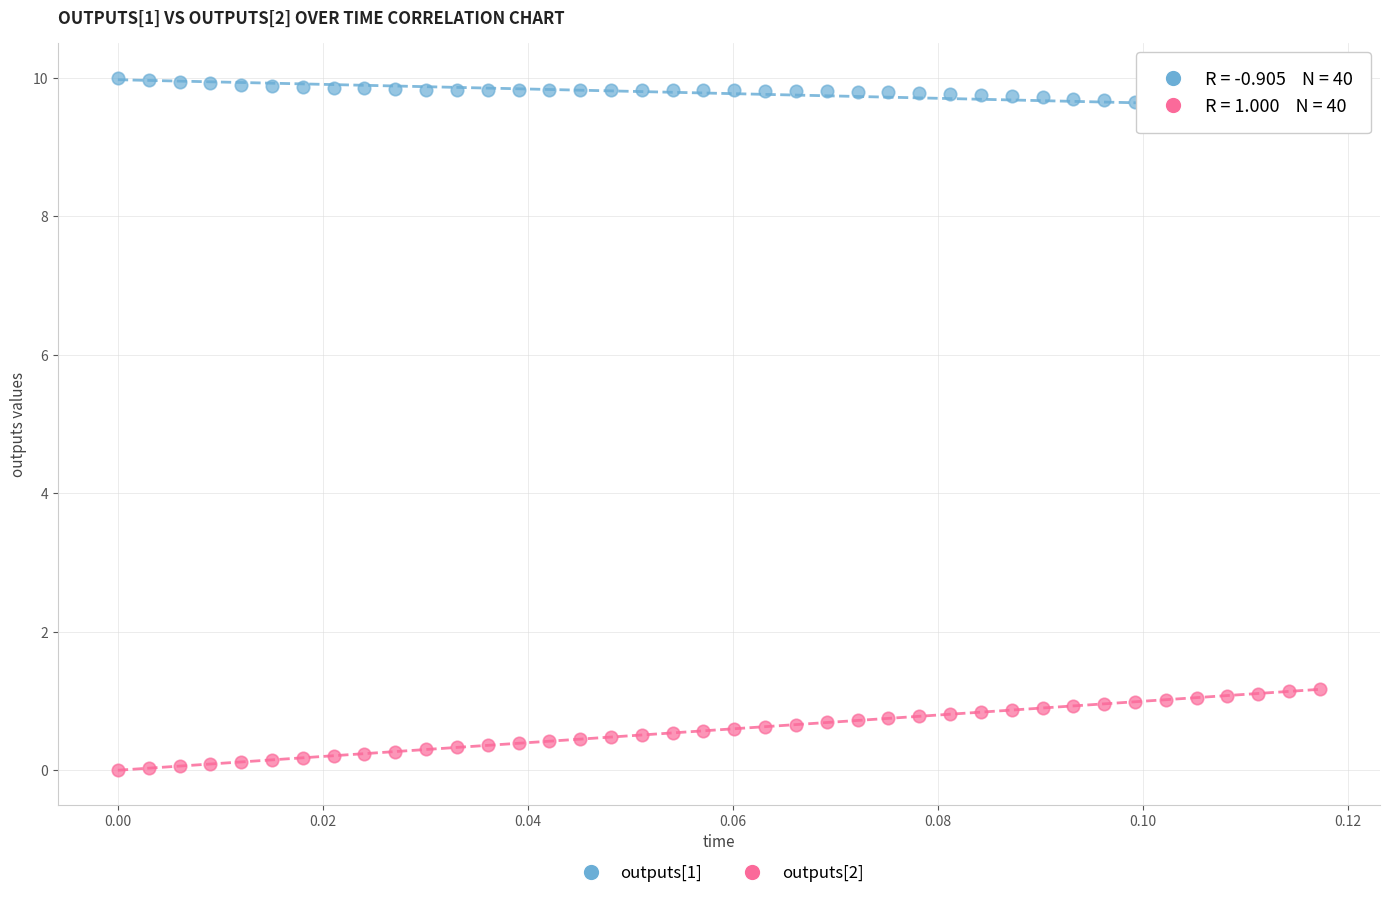

Across all data points, what is the range of Y values (max minus min)?

10.0